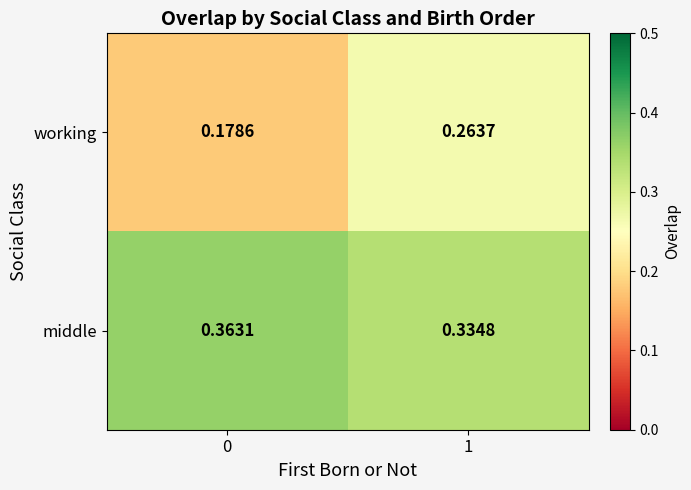

At 1, list the series in order from largest to smallest.

middle, working